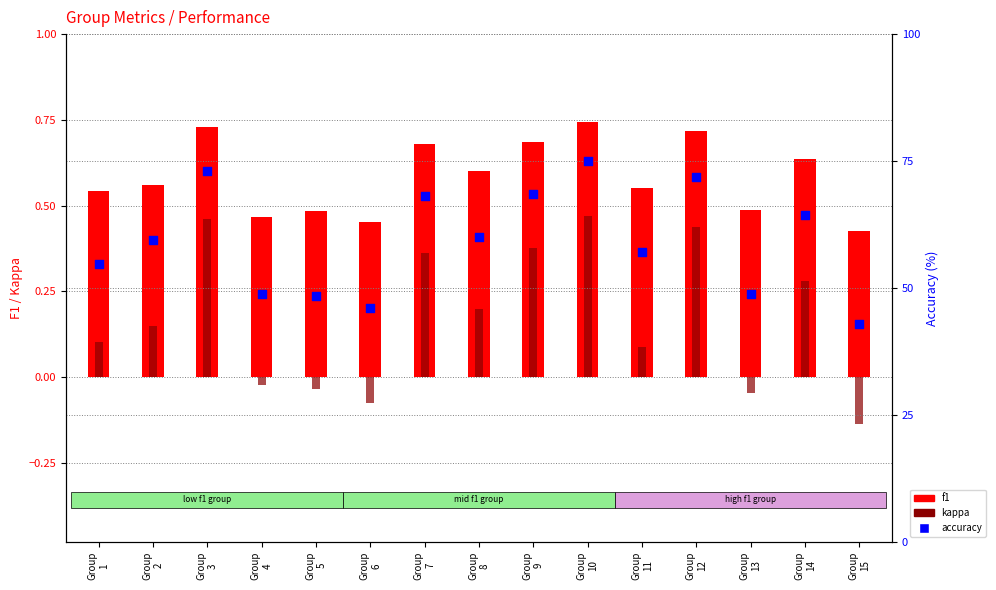

At which category is the sum across all series the highest?

Group
10